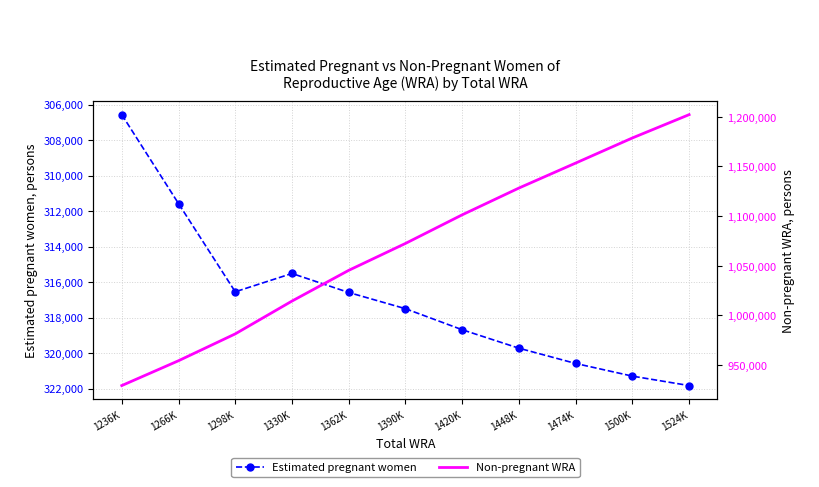

What is the smallest value displayed?

306568.8